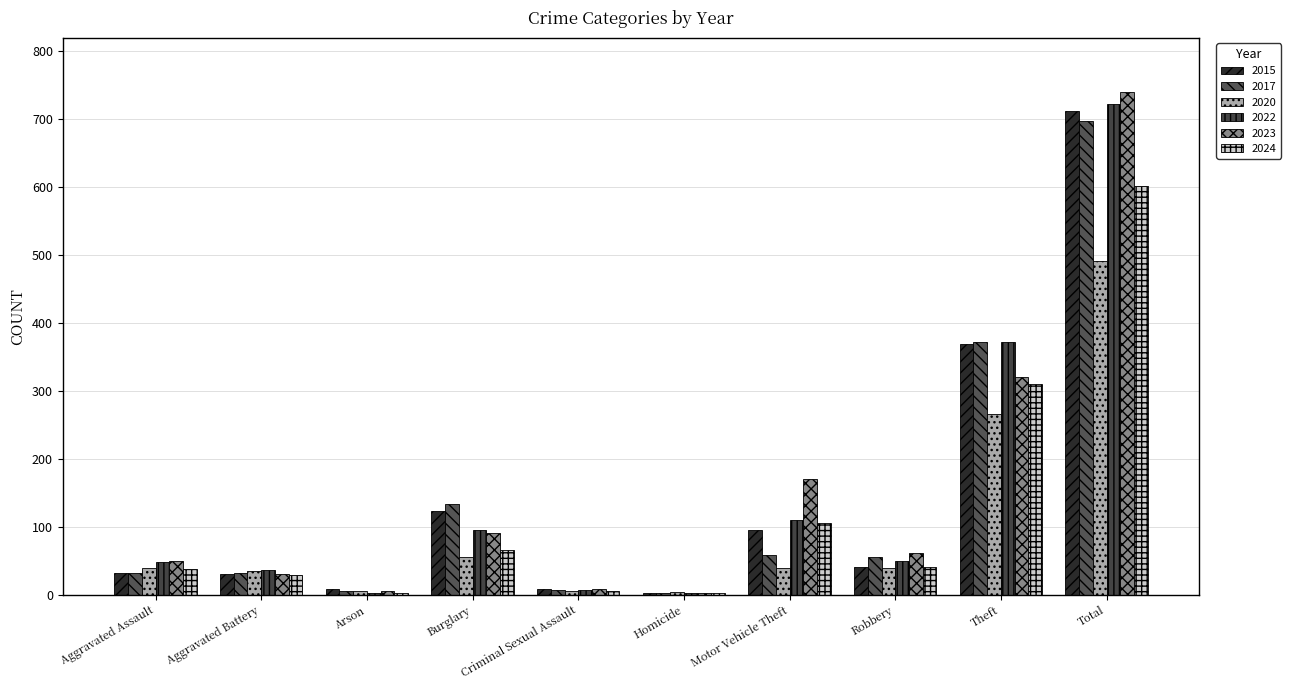

What are all the series names shown in the legend?

2015, 2017, 2020, 2022, 2023, 2024